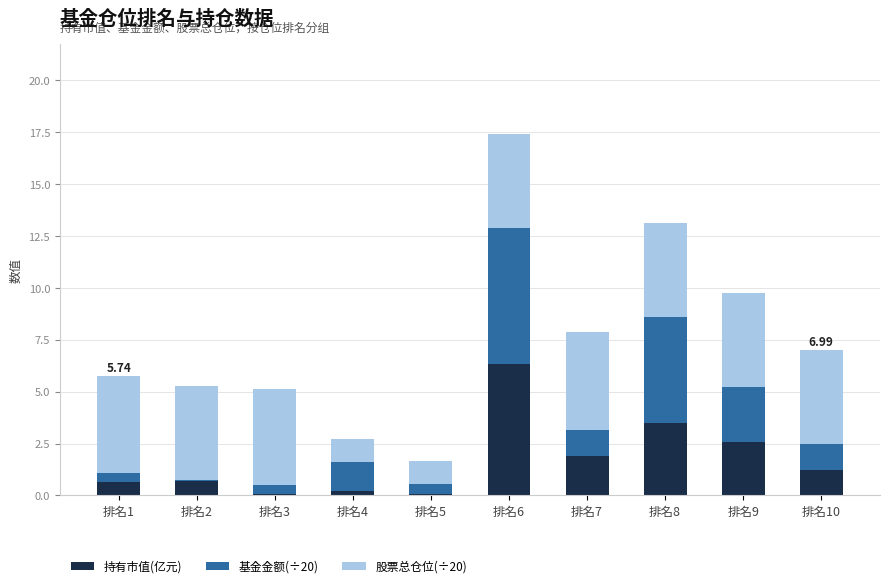

Where does the 持有市值(亿元) series first go above 1?

排名6